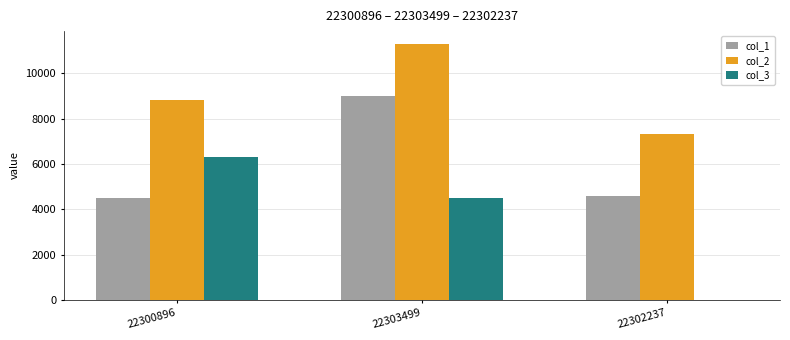

Which label corresponds to the largest value in the chart?

22303499